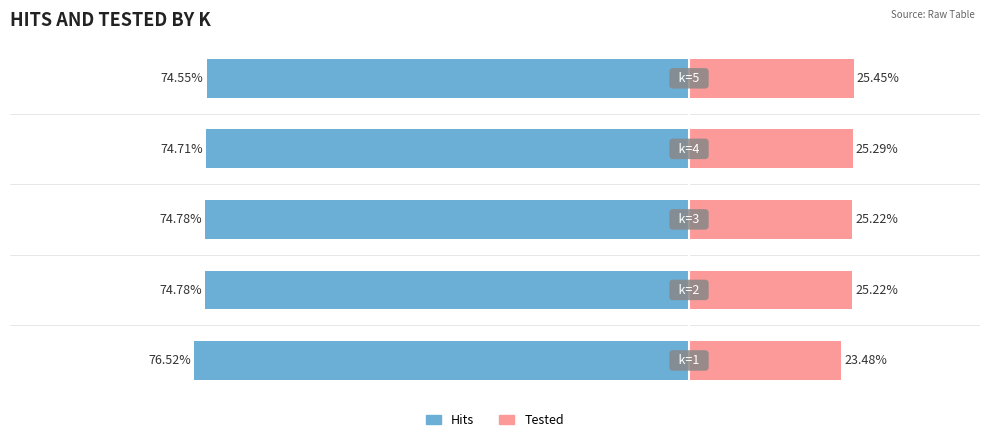

What is the total value across all series at 2?

-49.6